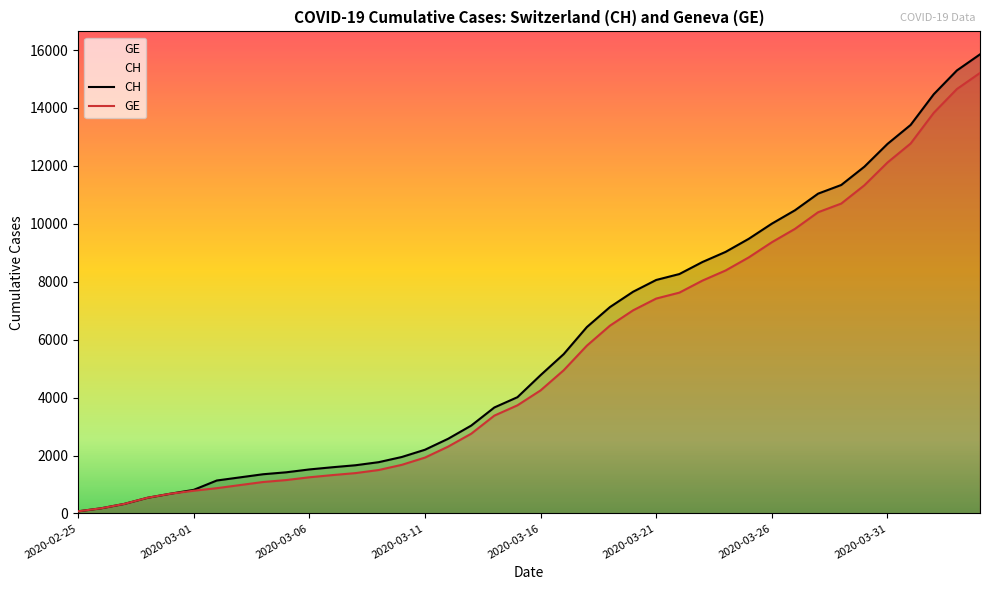

What is the smallest value displayed?

73